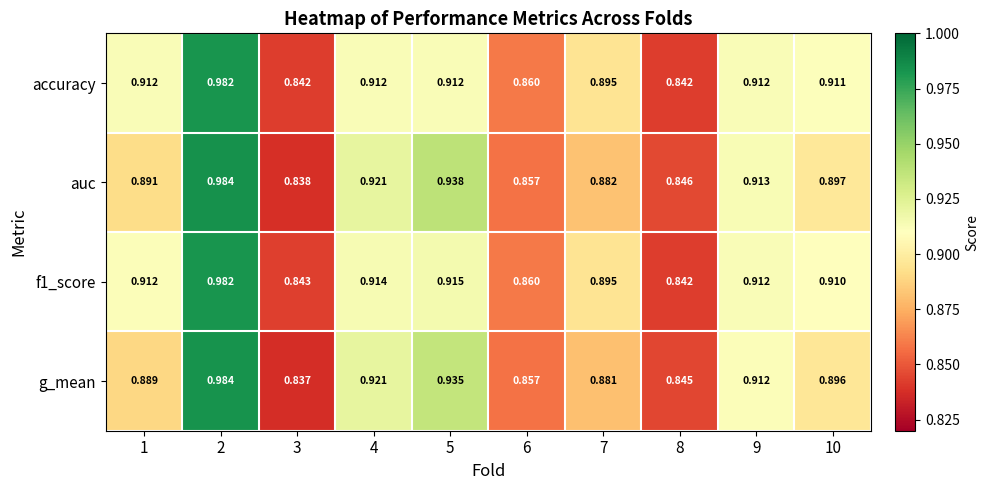

Which series has the widest spread of values?

g_mean